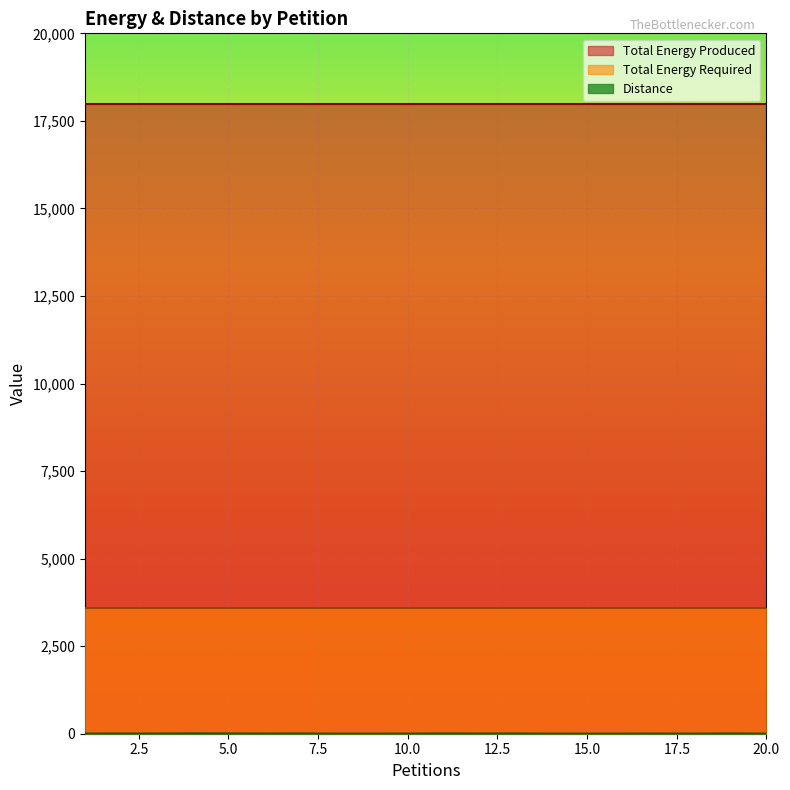

Rank the series by their maximum value, from highest to lowest.

Total Energy Produced, Total Energy Required, Distance